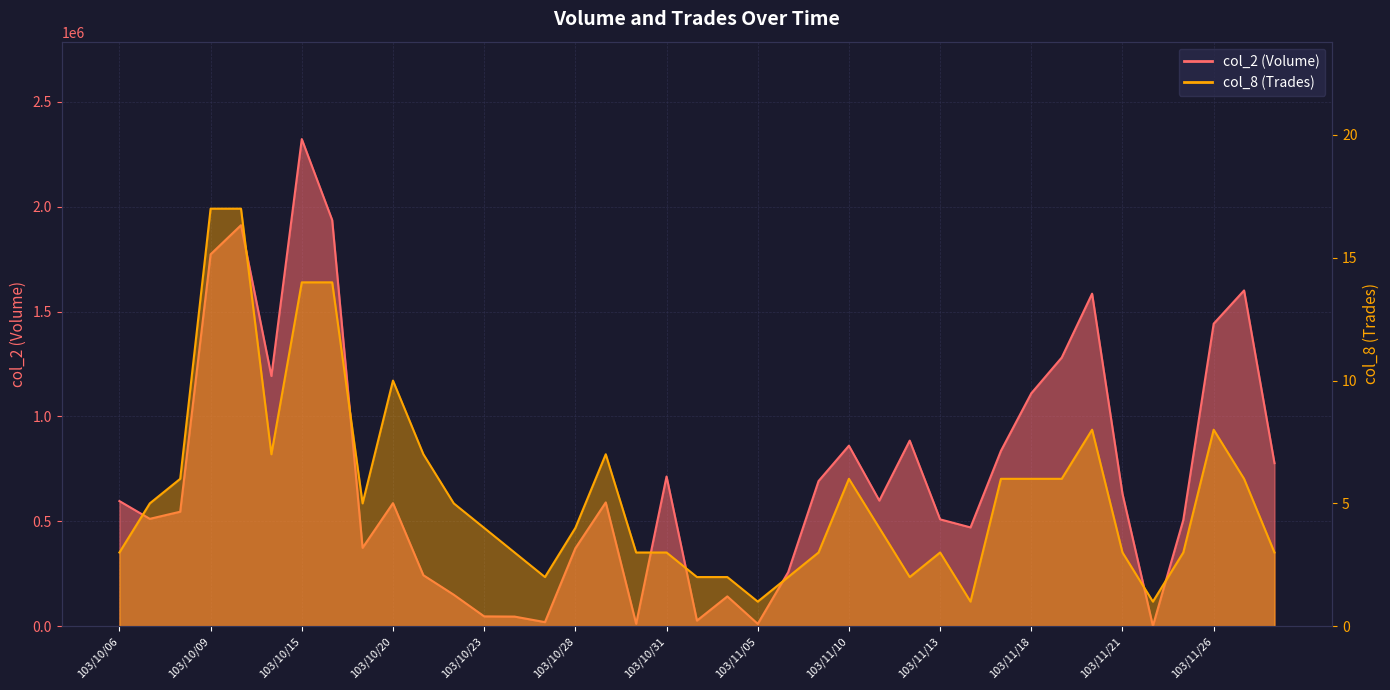

What is the label of the 1st point from the right?

103/11/28